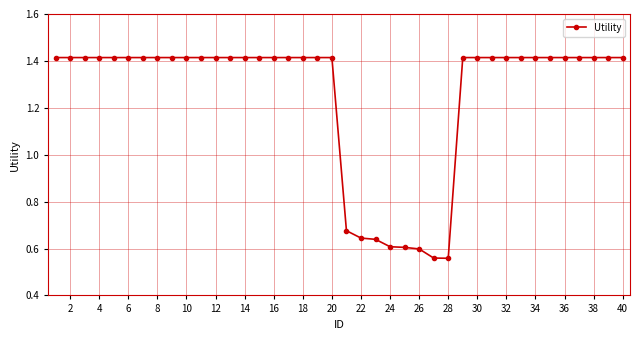

What is the sum of all values?

50.1